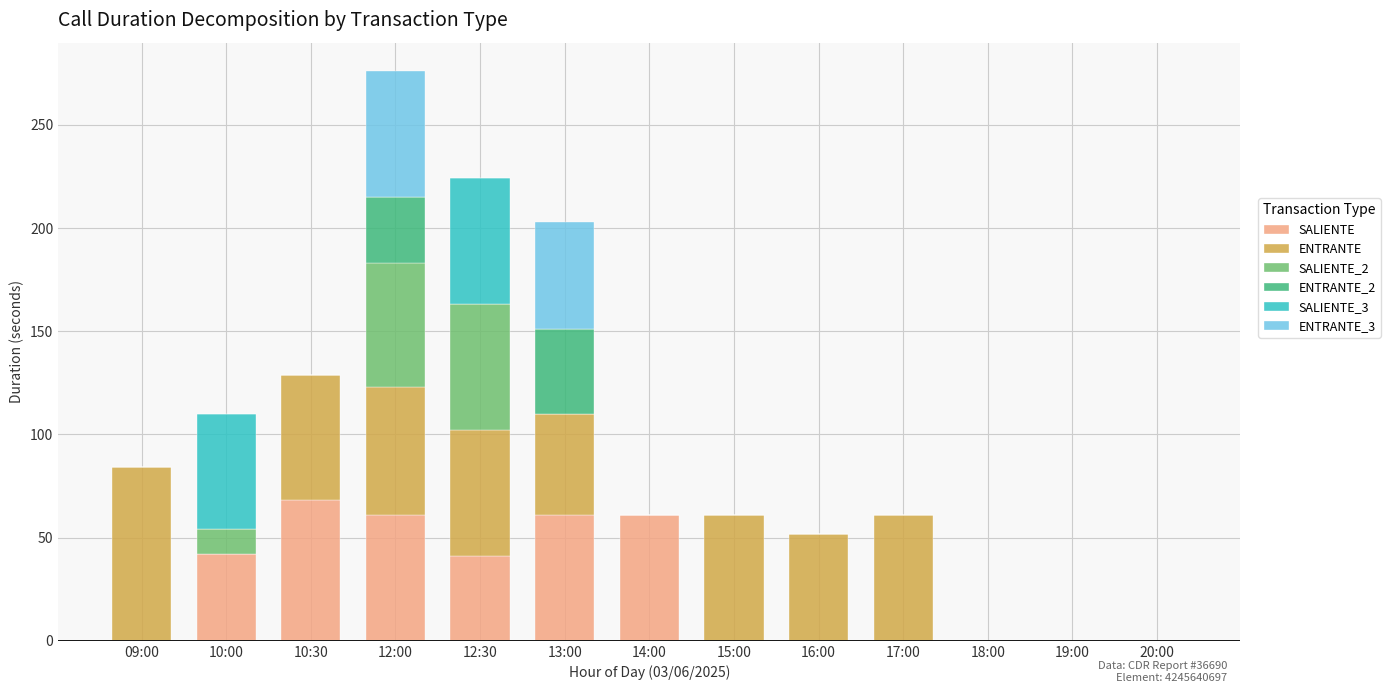

At which category is the sum across all series the highest?

12:00